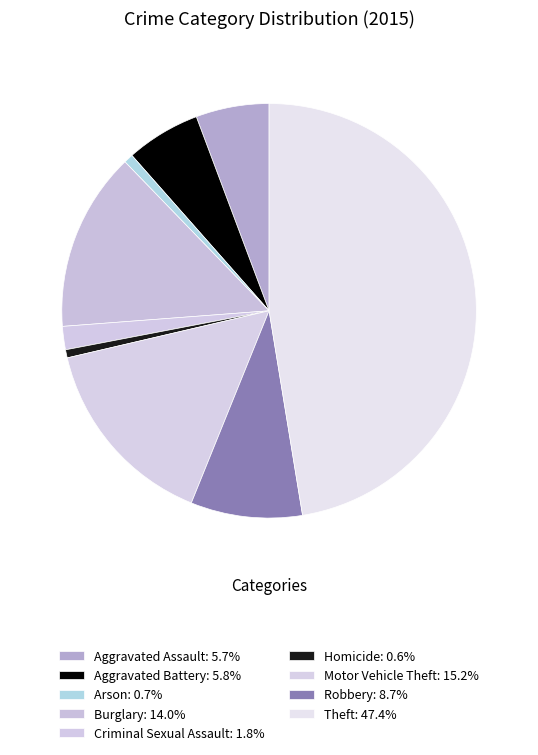

How many slices are in this pie chart?

9